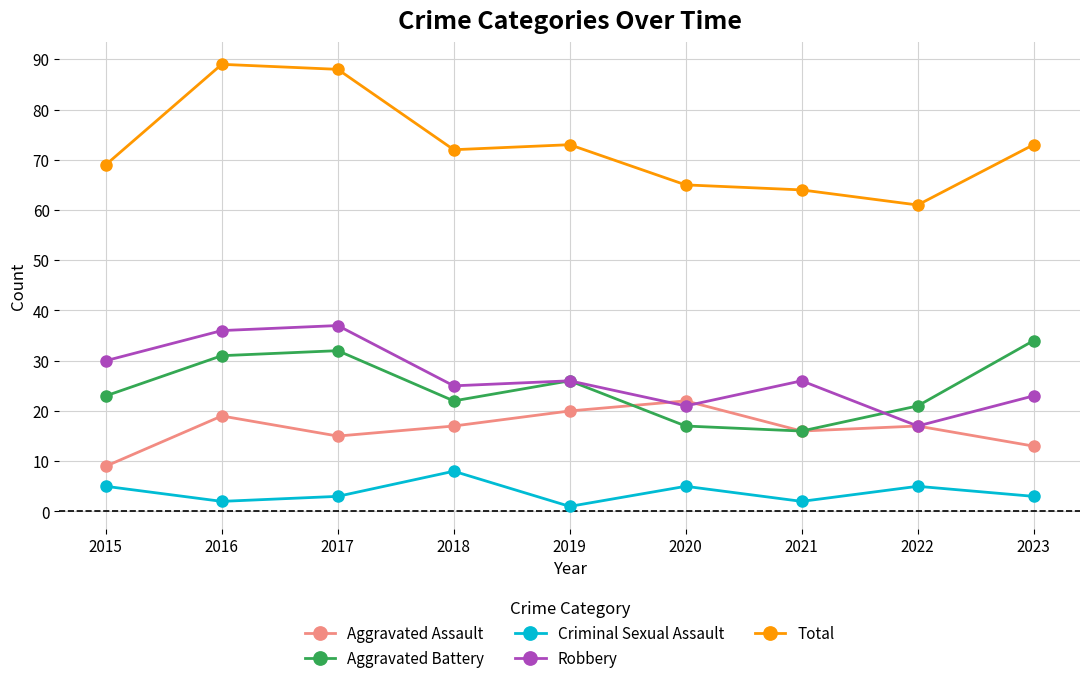

Which category has the highest value across all series?

2016